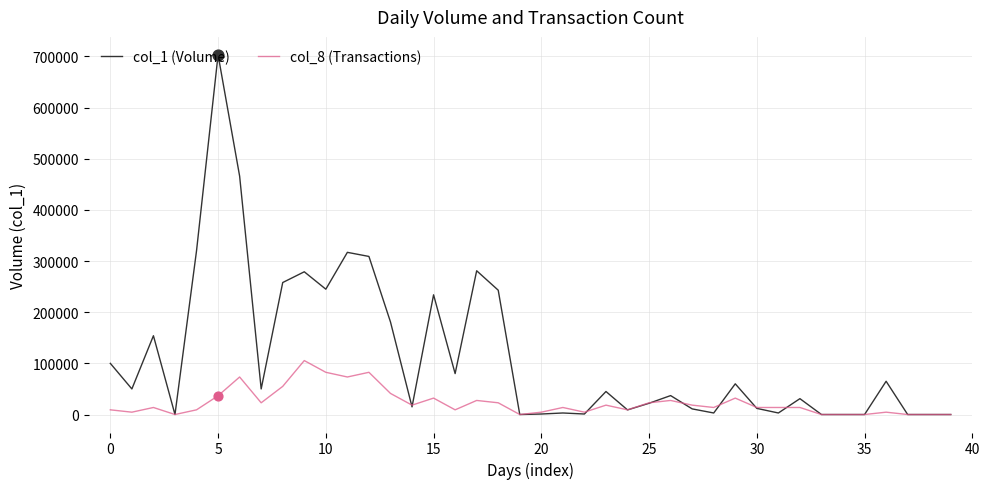

Rank the series by their average value, from highest to lowest.

col_1 (Volume), col_8 (Transactions)